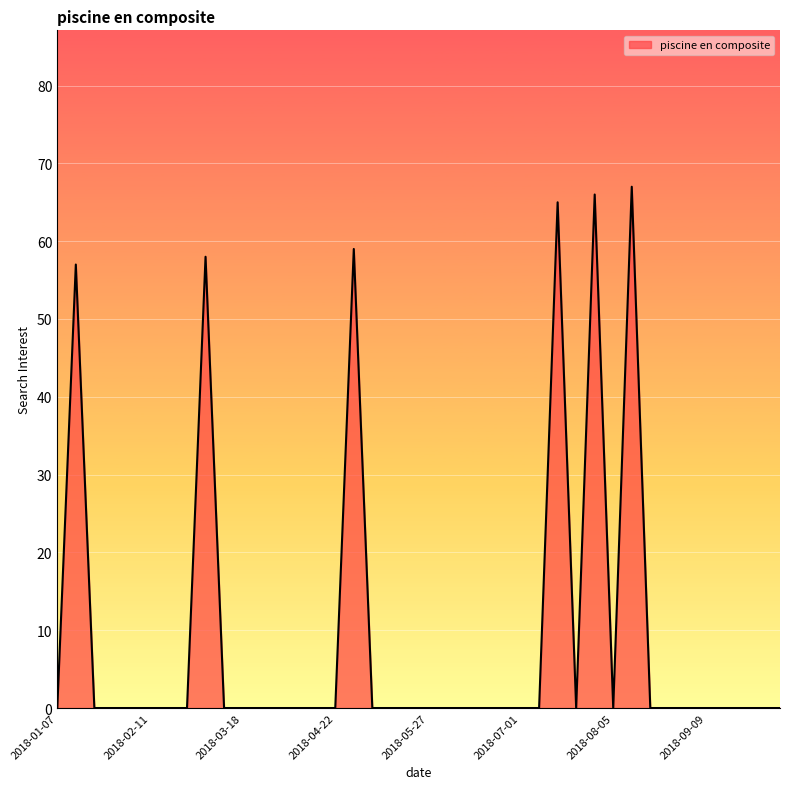

Reading left to right, list all the values displayed in this chart.

0	57	0	0	0	0	0	0	58	0	0	0	0	0	0	0	59	0	0	0	0	0	0	0	0	0	0	65	0	66	0	67	0	0	0	0	0	0	0	0